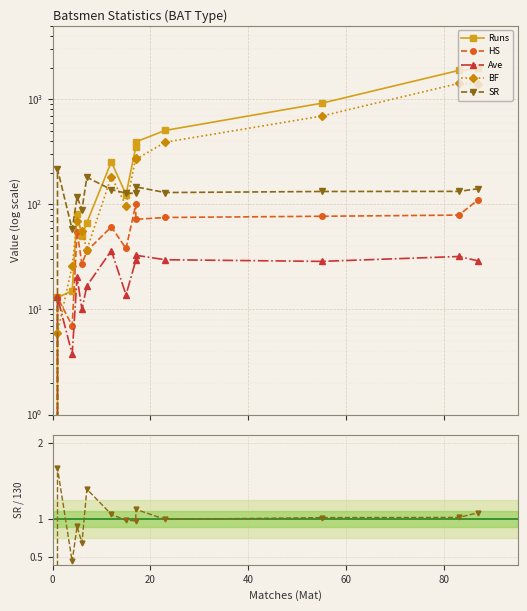

How many values in BF are above zero?

13